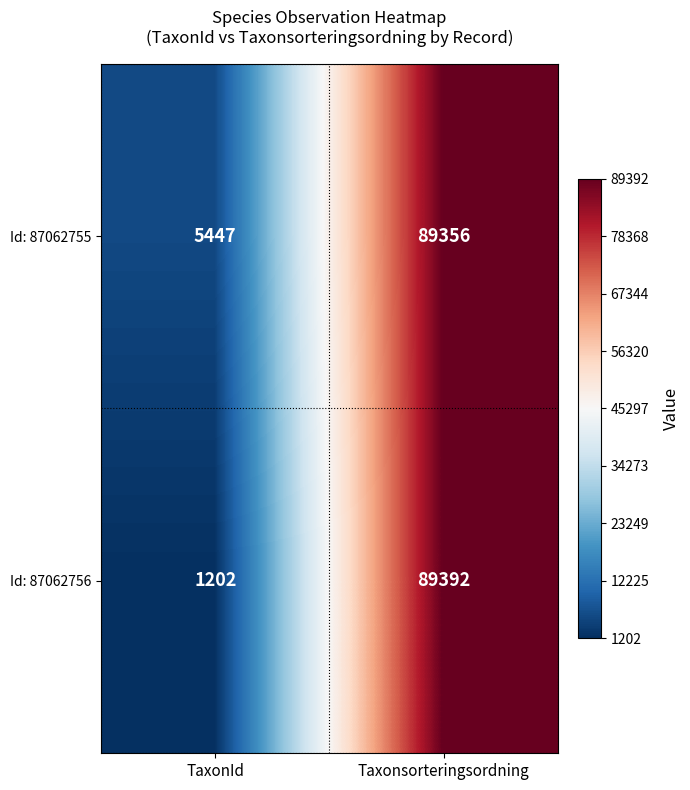

Rank the series at Taxonsorteringsordning from lowest to highest value.

Id: 87062755, Id: 87062756